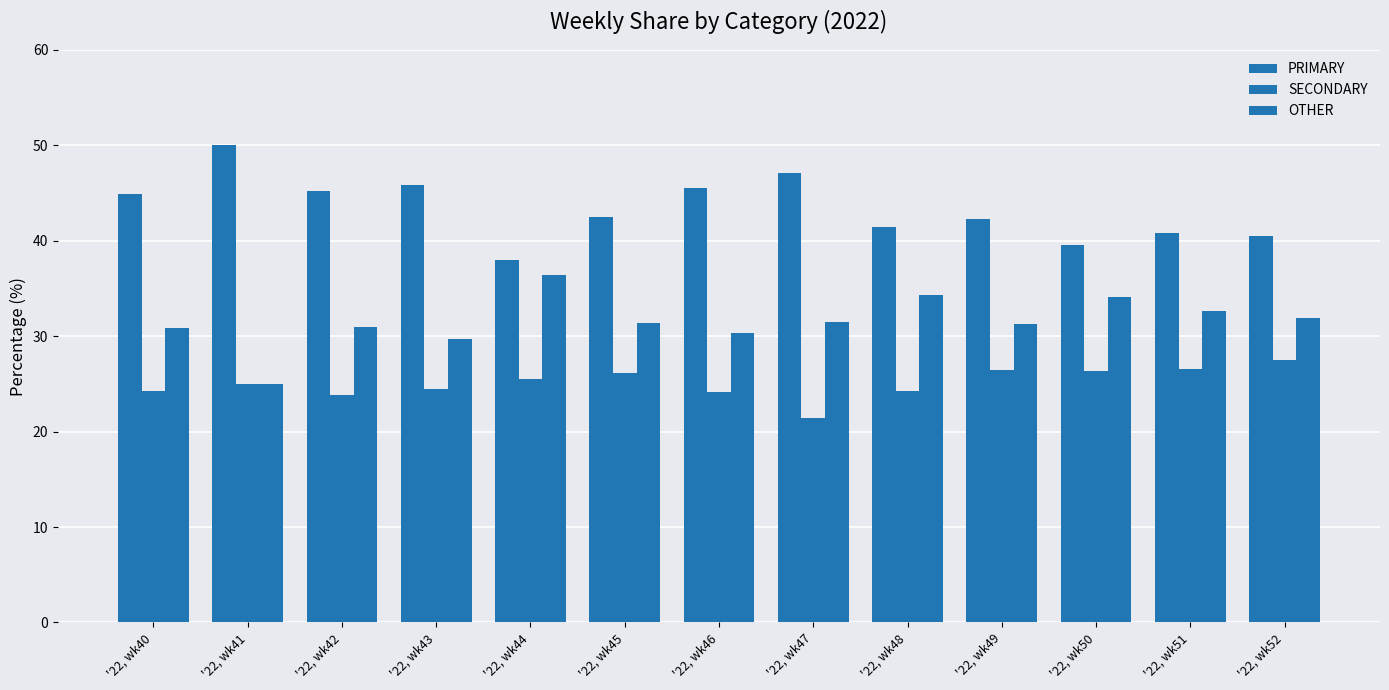

At which label does PRIMARY reach its minimum?

'22, wk44